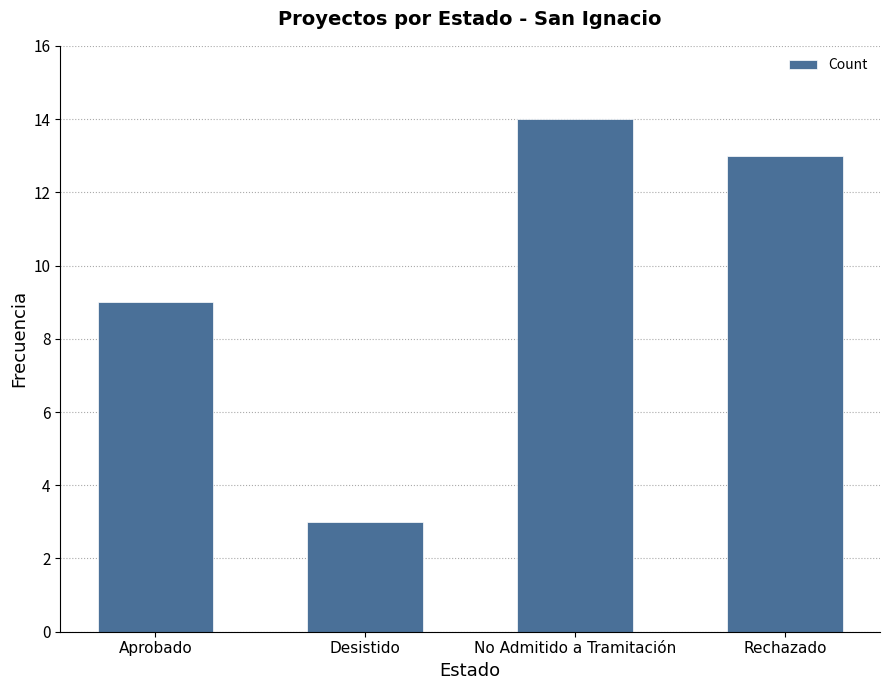

The value at Aprobado is 15. True or false?

False